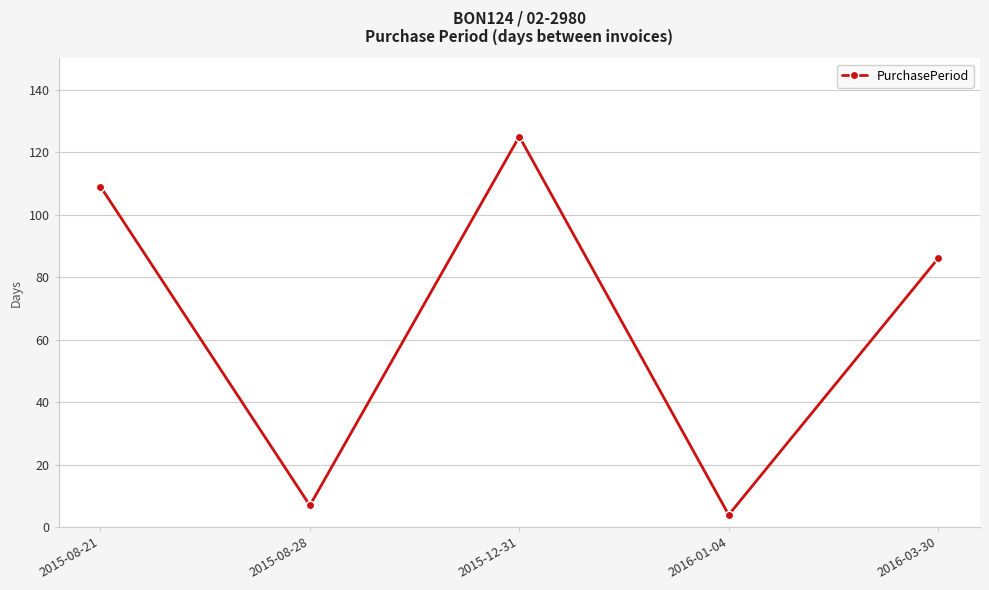

What is the maximum value shown in the chart?

125